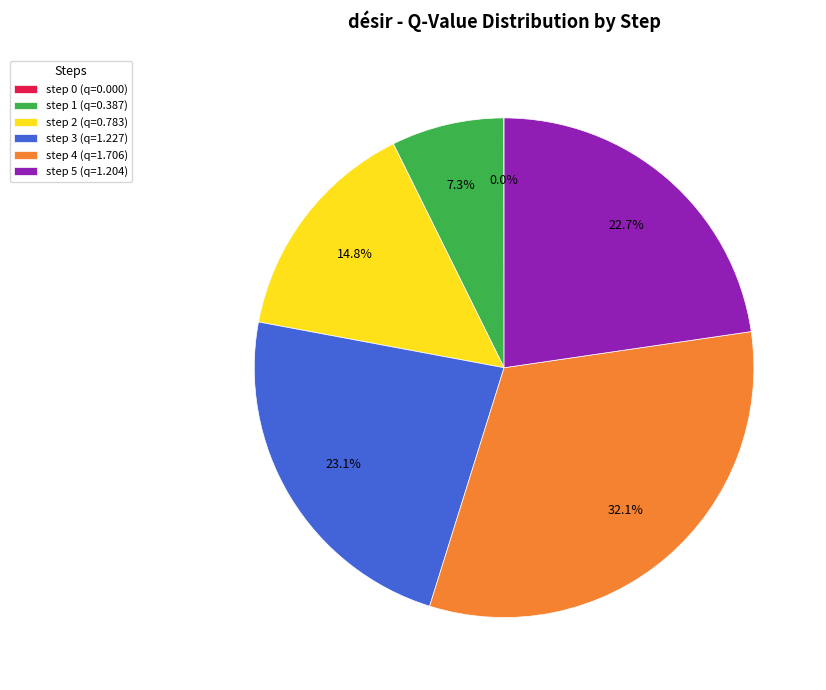

Is step 5 the majority of the pie?

No